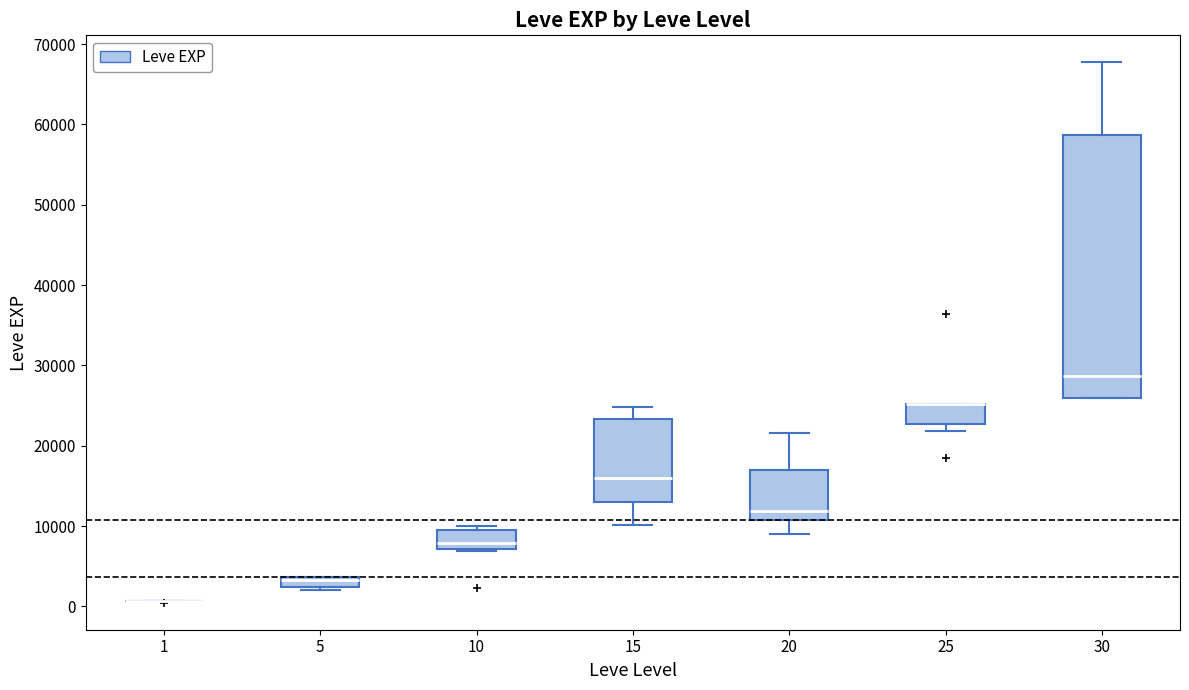

Which box is the tallest, from its lower edge to its upper edge?

30